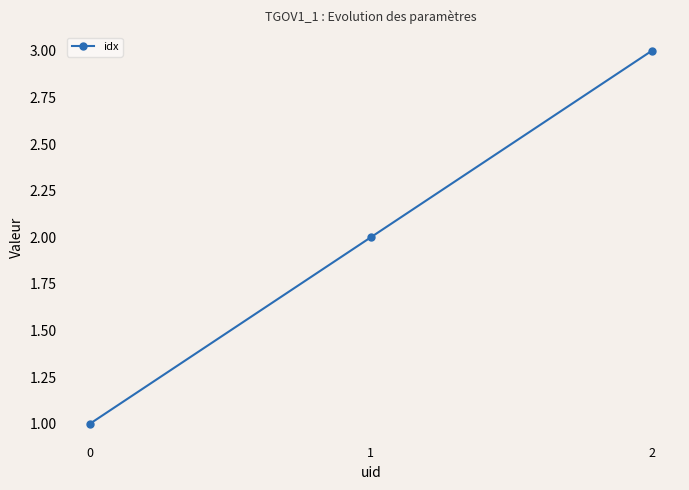

How many values are below 2?

1